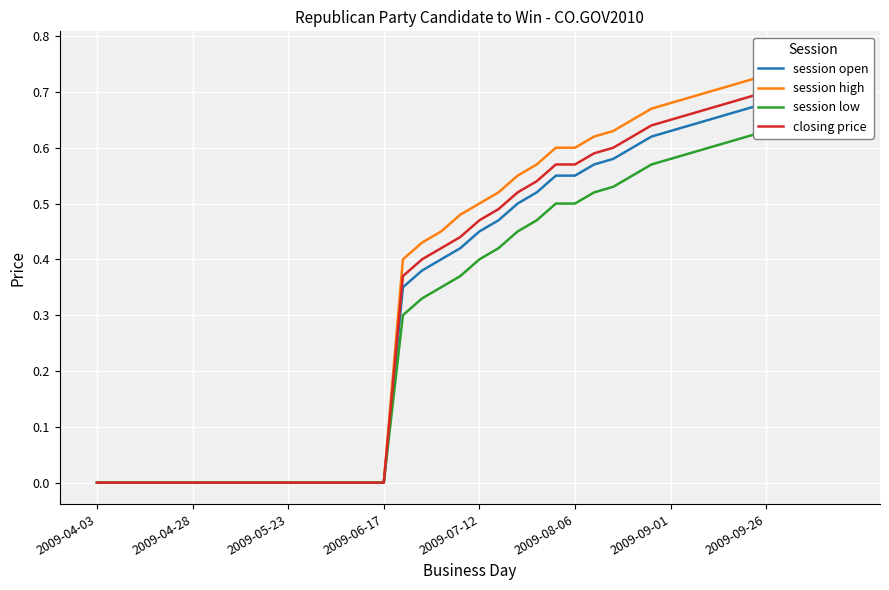

What is the highest value of the session low series?

0.7